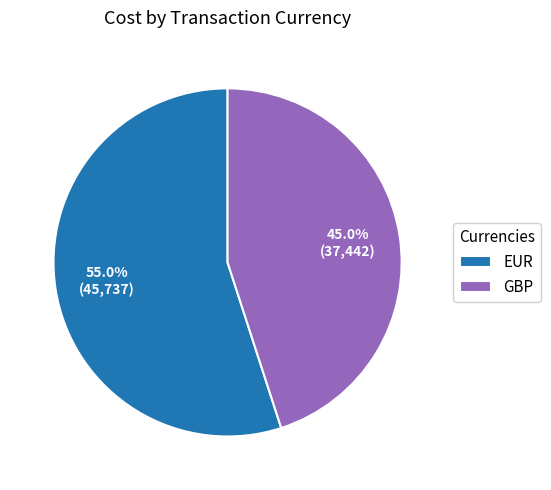

Between EUR and GBP, which is larger?

EUR